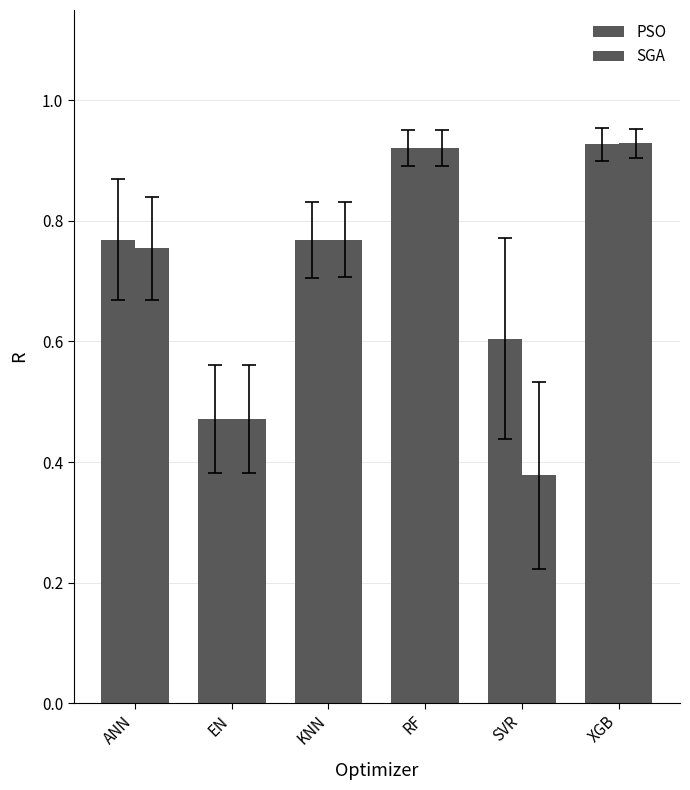

Count the number of categories in the chart.

6